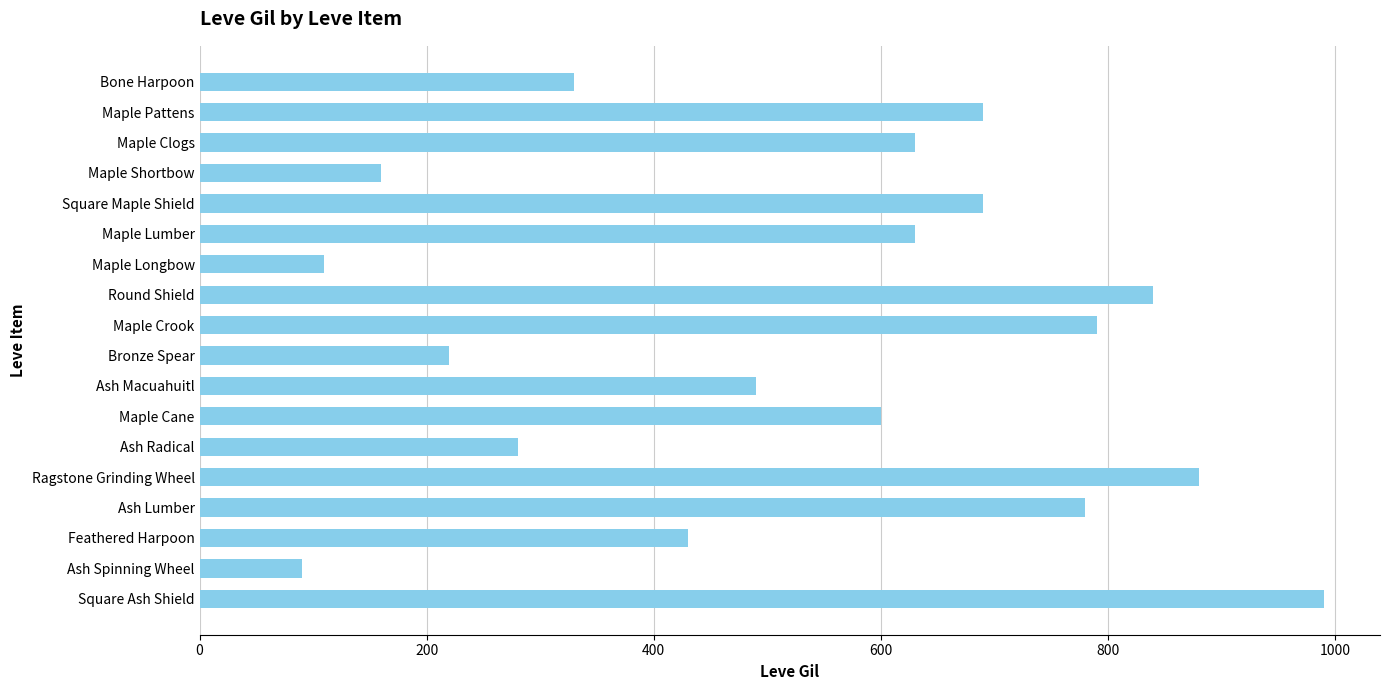

What is the value of the 18th bar from the top?

990